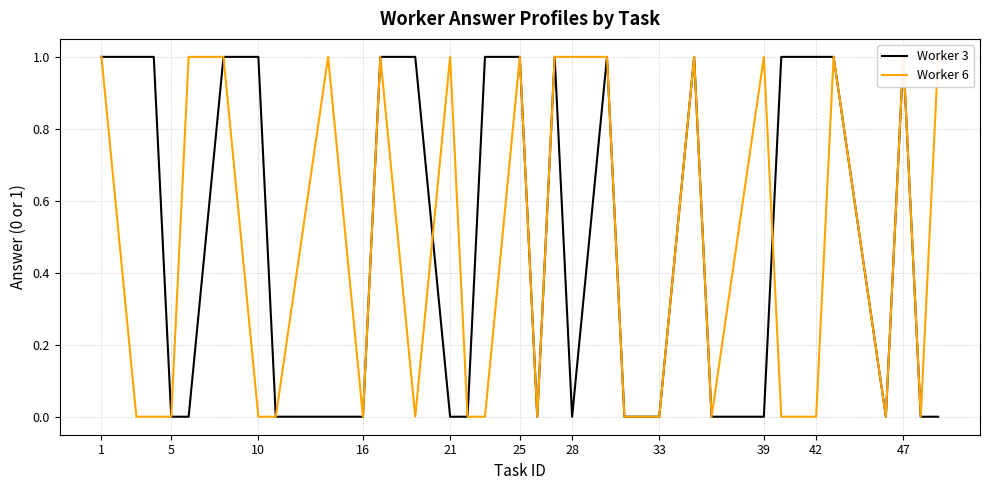

Does the chart display data point markers on the line(s)?

No